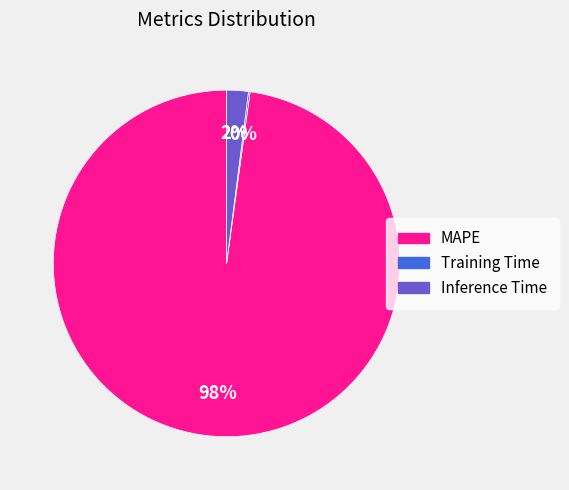

Is the sum of MAPE and Inference Time greater than half?

Yes